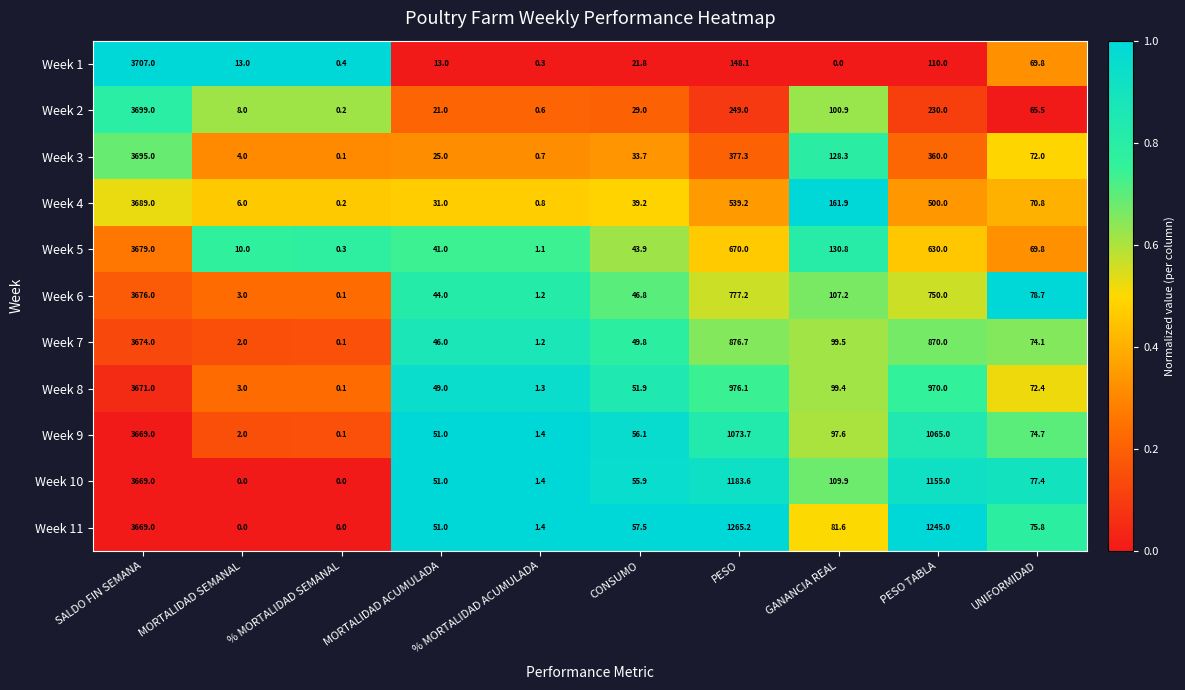

What is the difference between the maximum and second lowest values in the Week 11 series?

3669.0